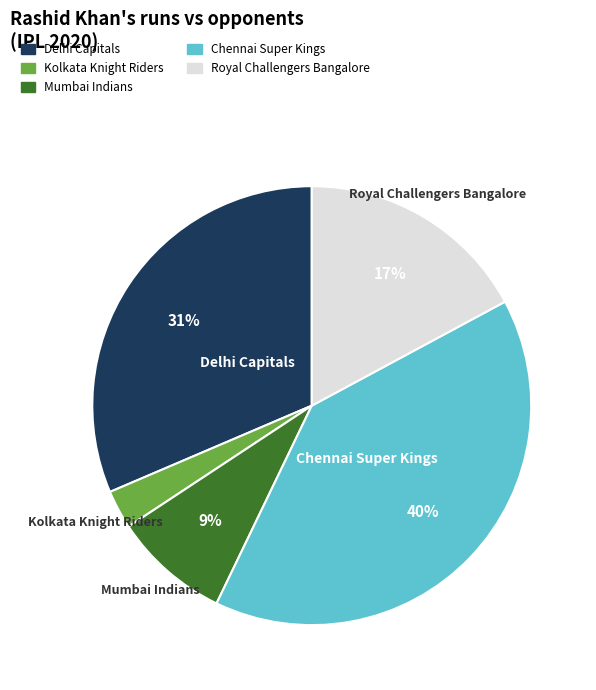

To the nearest percent, what is the difference between the largest and smallest slice percentages?

37%